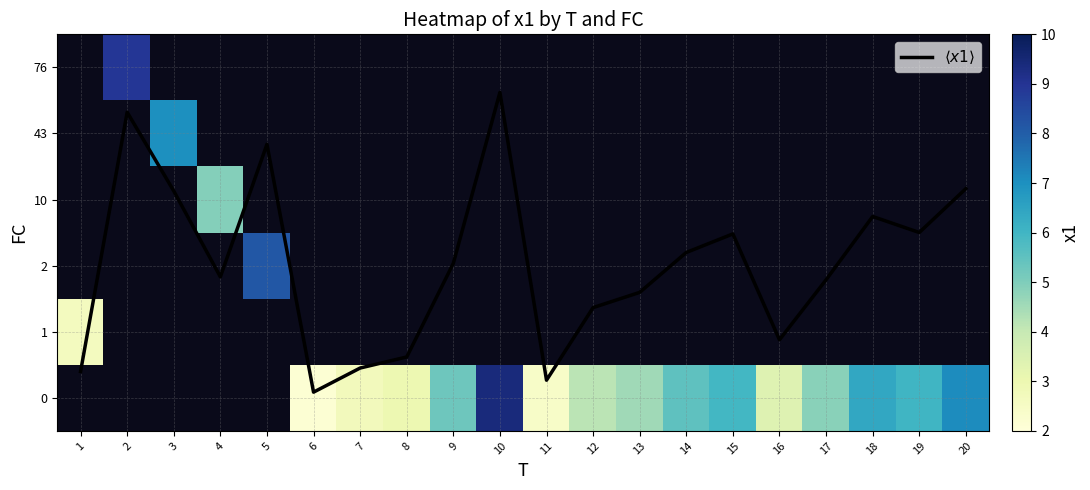

List the labels in order of row_0 value, smallest first.

11, 1, 2, 3, 4, 5, 6, 7, 8, 16, 12, 13, 17, 9, 14, 15, 19, 18, 20, 10